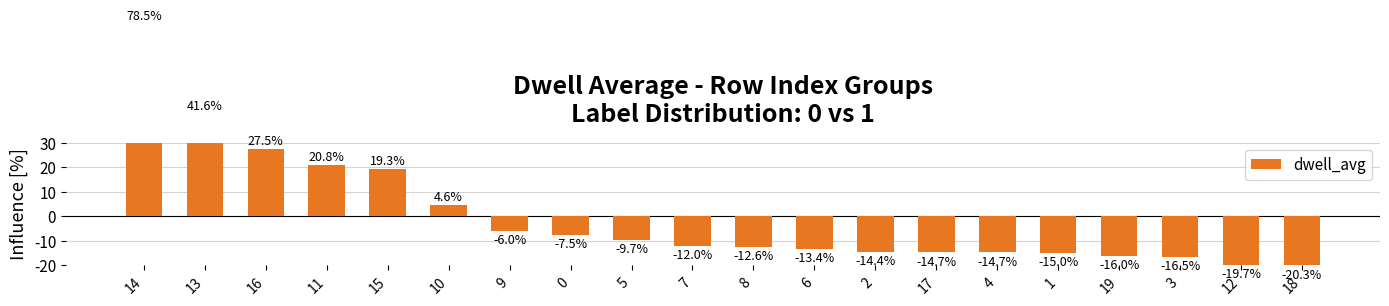

At which category does the chart reach its peak across all series?

14